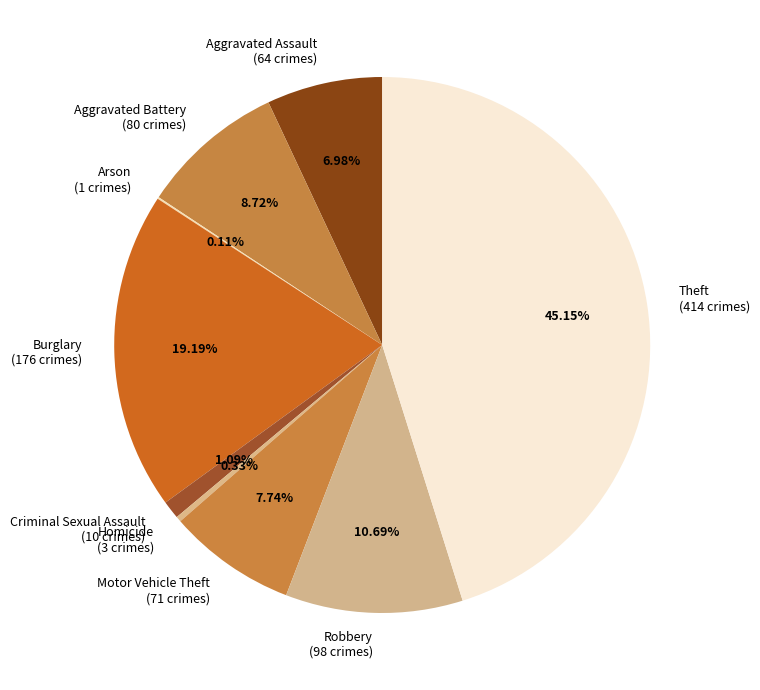

The Criminal Sexual Assault slice represents 1% of the pie. True or false?

True